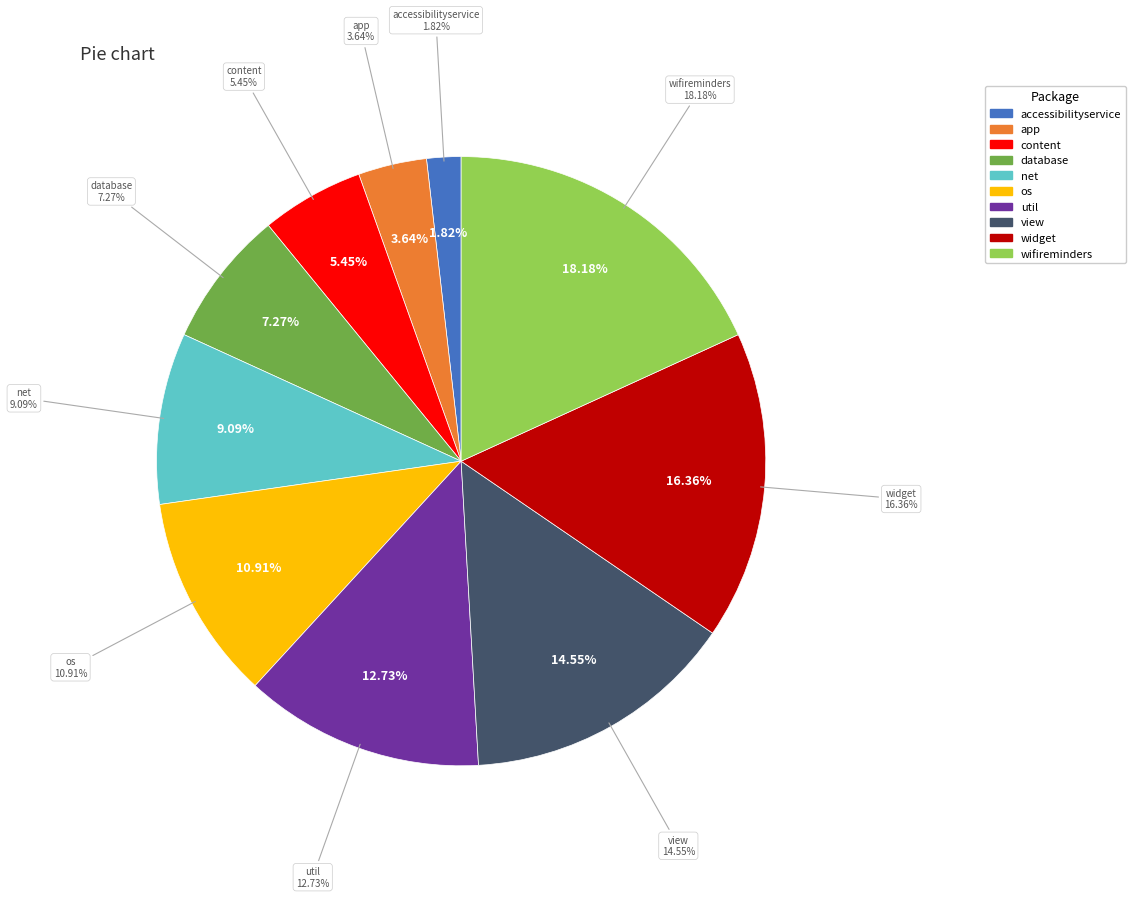

Approximately how many times larger is the value at ru/glesik/wifireminders compared to android/support/v4/net?

2.0